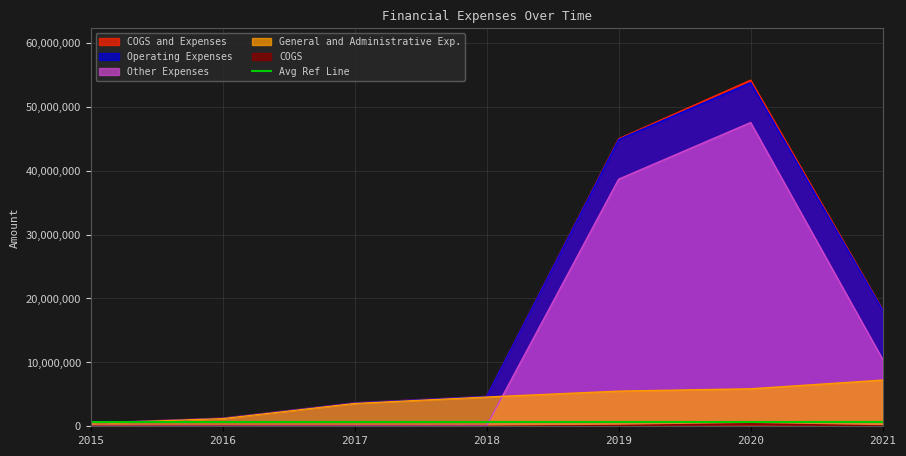

What is the value of the Other Expenses point at the 1st from the left?

17061